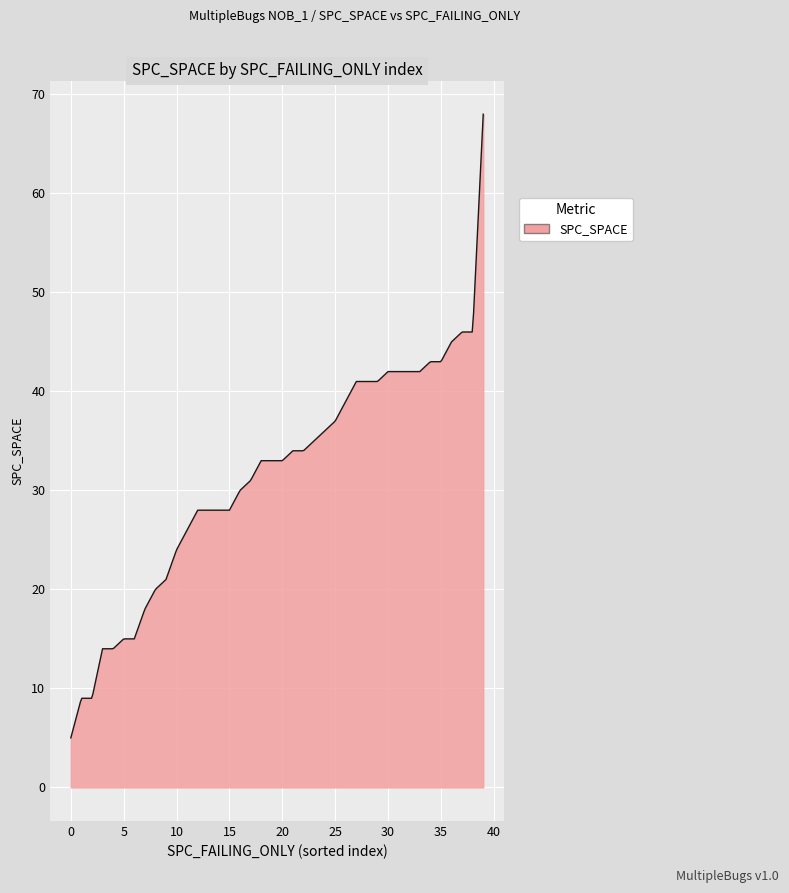

What is the smallest value displayed?

5.0